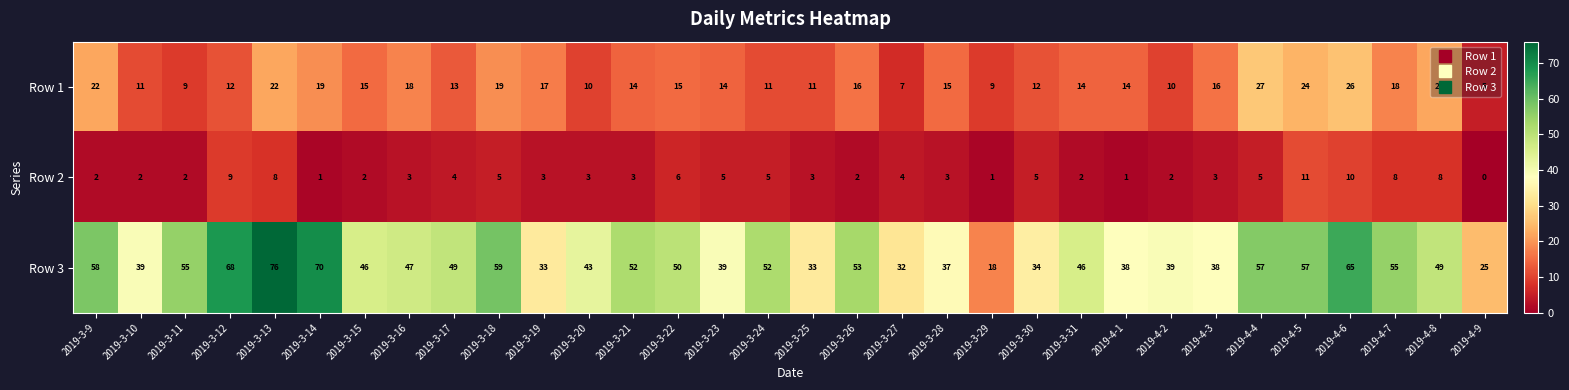

Where is Row 3 nearest to the value 47?

2019-3-16